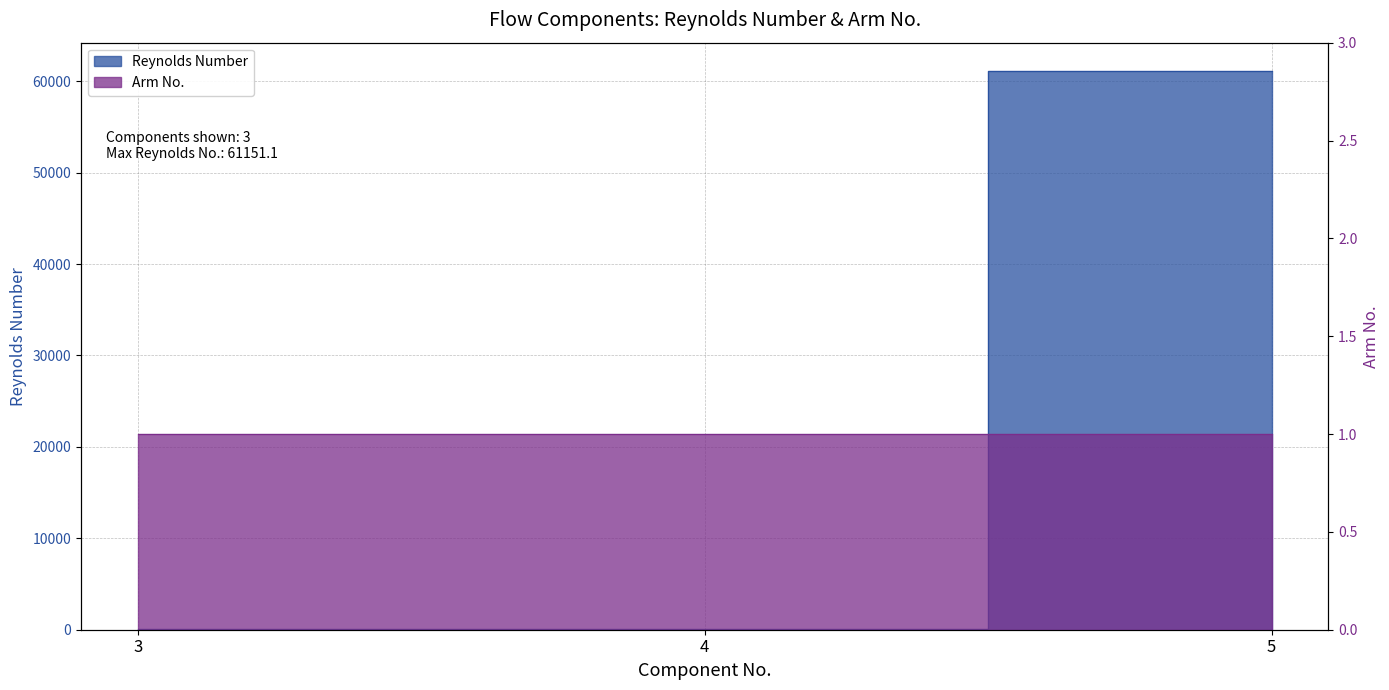

Reading left to right, extract all data points from this chart.

68.1	67.8	61151.1